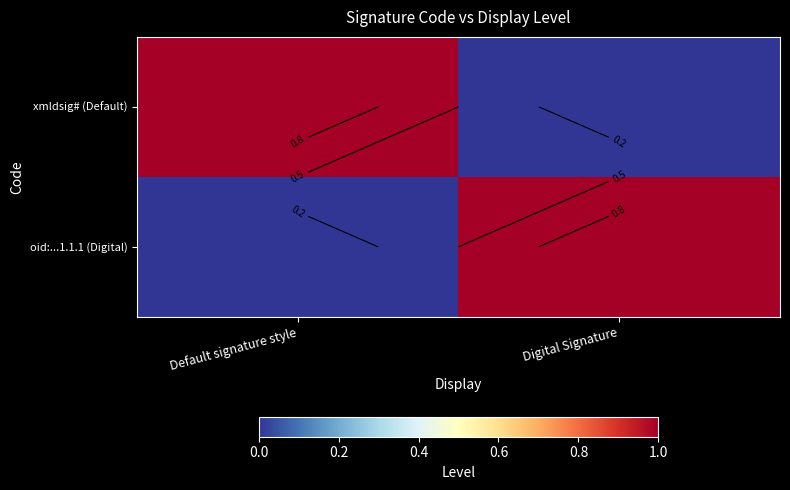

What is the sum of the xmldsig# (Default) values at Digital Signature and Default signature style?

1